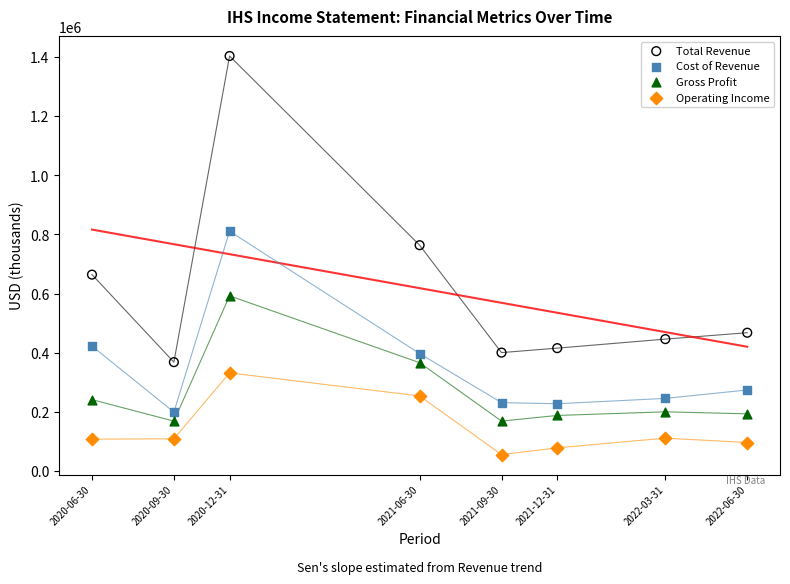

Across all series, what Y value is closest to 729400?

763600